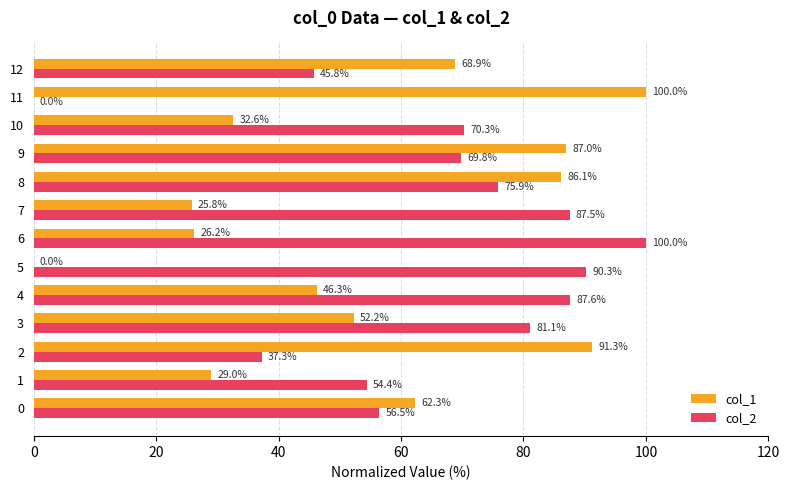

What is the sum of the col_2 values at 12 and 0?

102.3